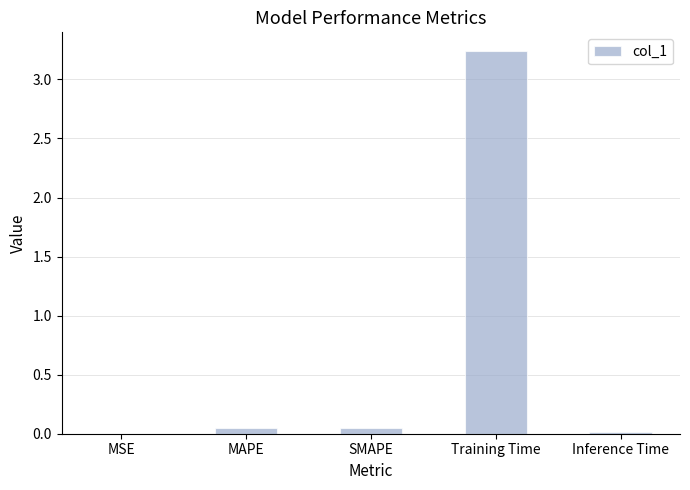

Which label corresponds to the largest value in the chart?

Training Time